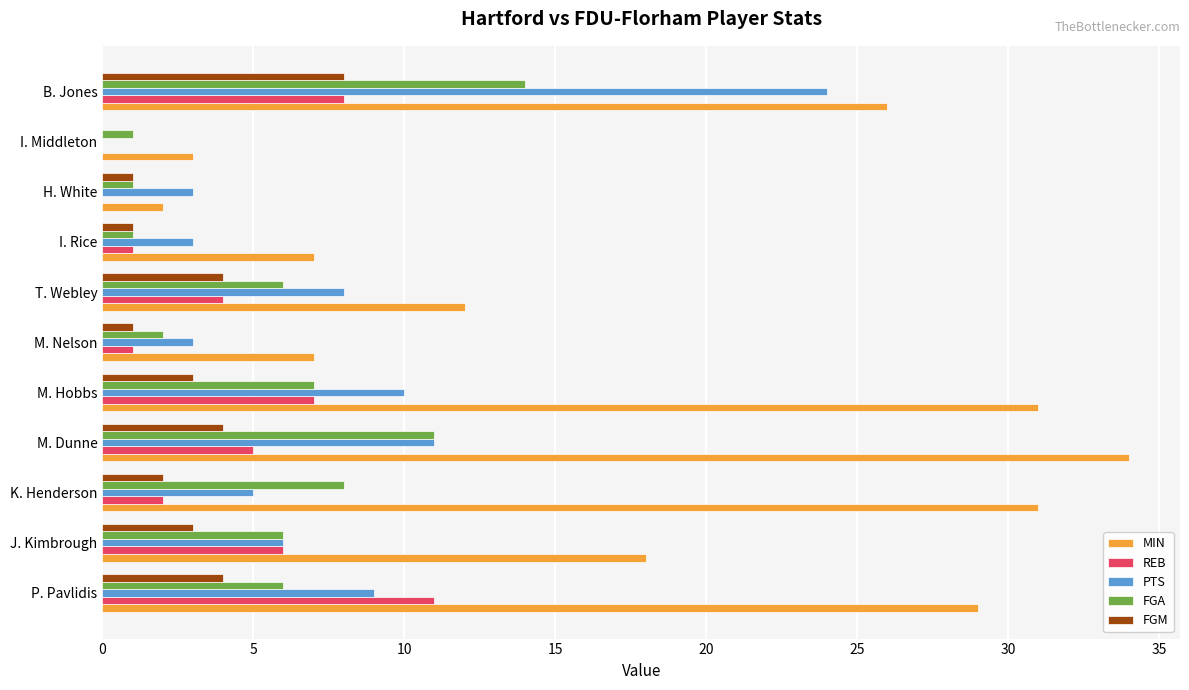

What is the sum of all FGA values?

63